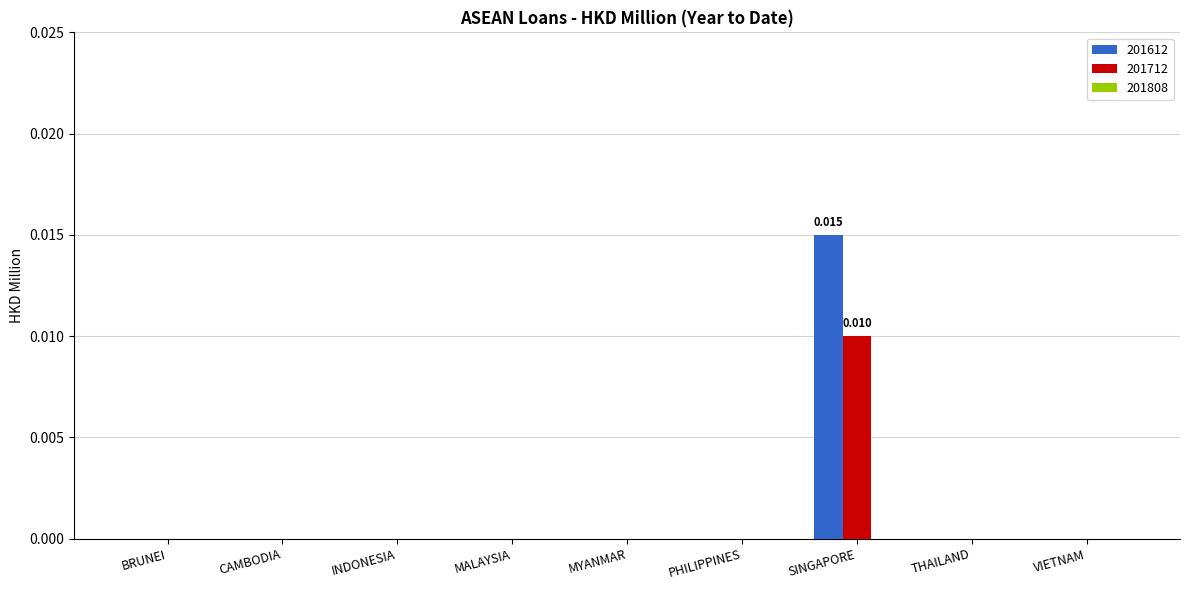

At which category is the sum across all series the highest?

SINGAPORE